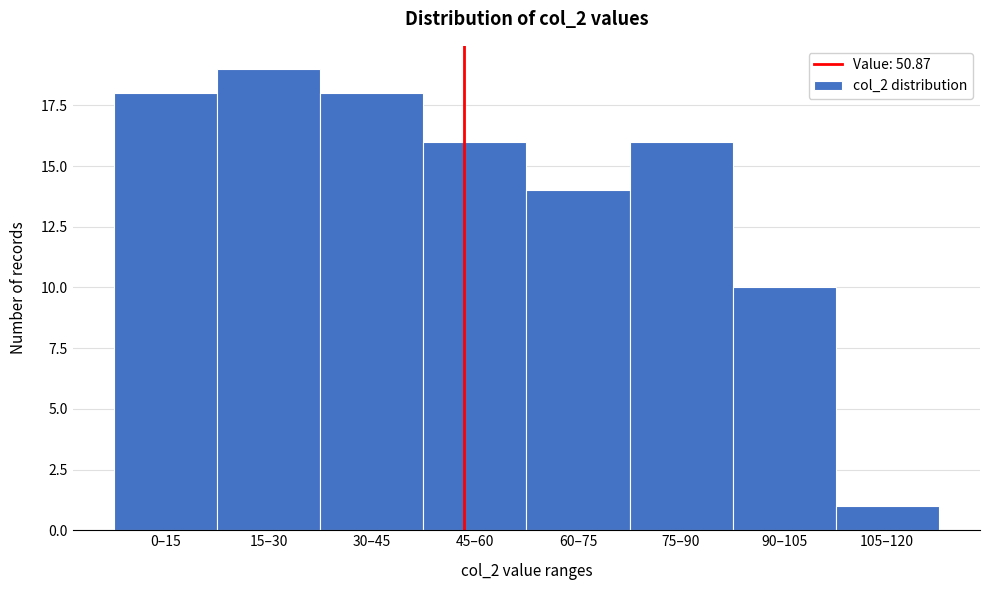

Reading left to right, extract all data points from this chart.

0–15=18	15–30=19	30–45=18	45–60=16	60–75=14	75–90=16	90–105=10	105–120=1